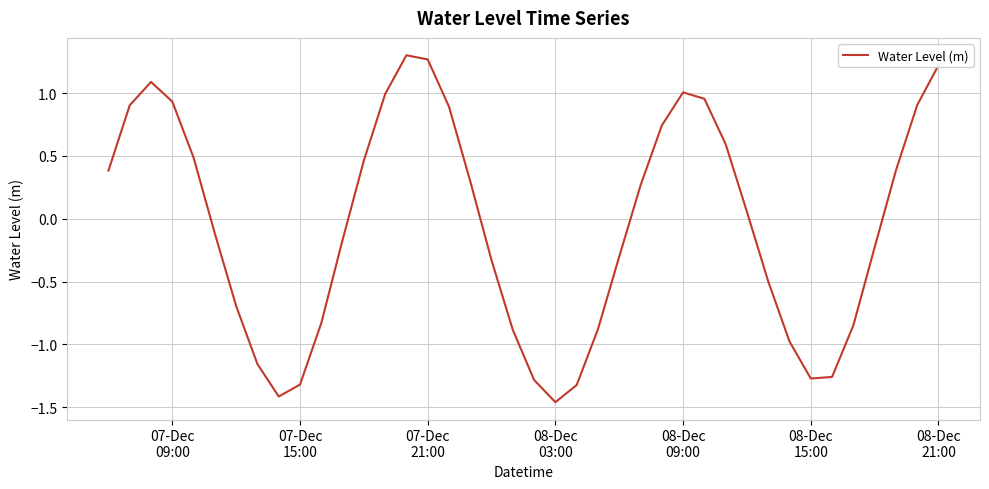

What is the difference between the maximum and minimum values?

2.8